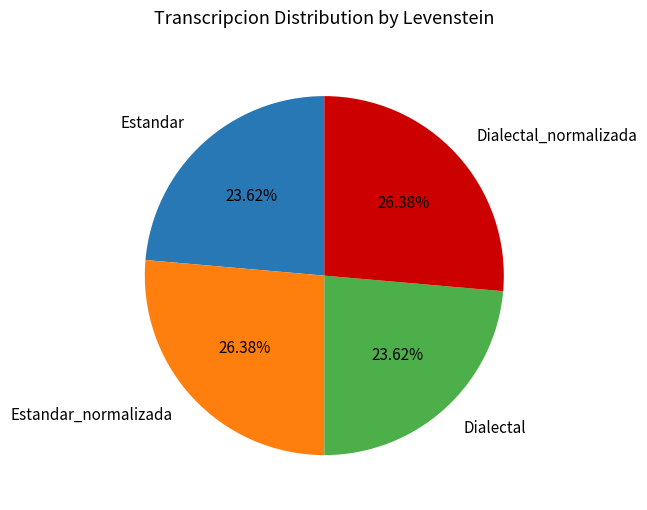

What percentage do Estandar_normalizada and Dialectal_normalizada together represent?

52.8%